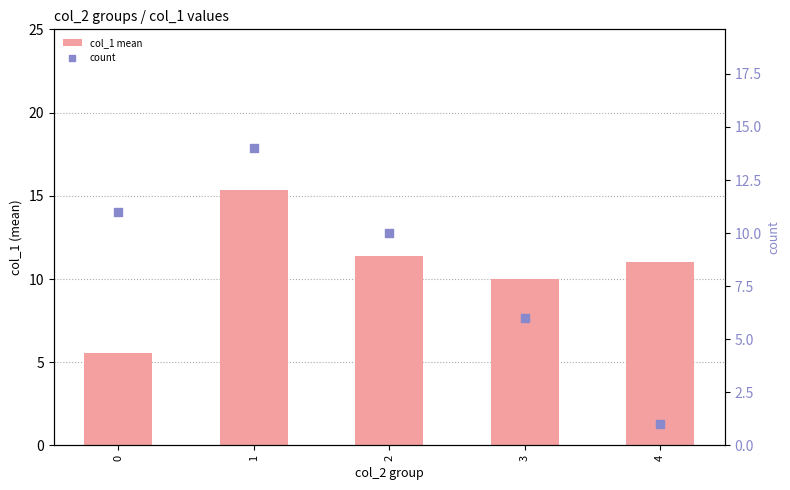

Which series has the widest spread of Y values?

count